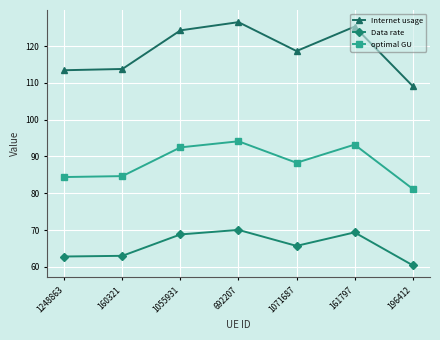

Is the value of optimal GU at 1071687 greater than the value of Data rate at 1248863?

Yes